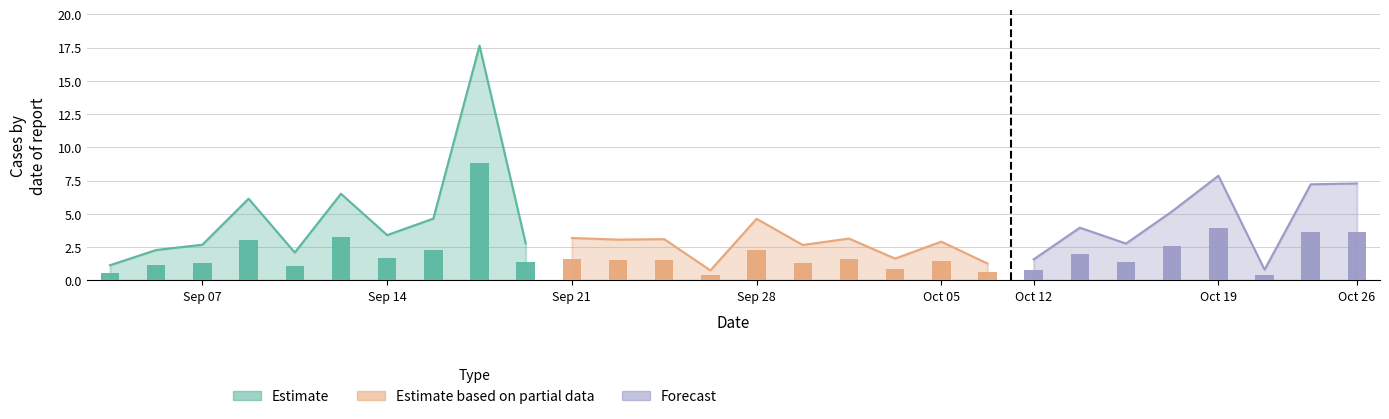

Rank the series at 3 from highest to lowest value.

Estimate based on partial data, Estimate